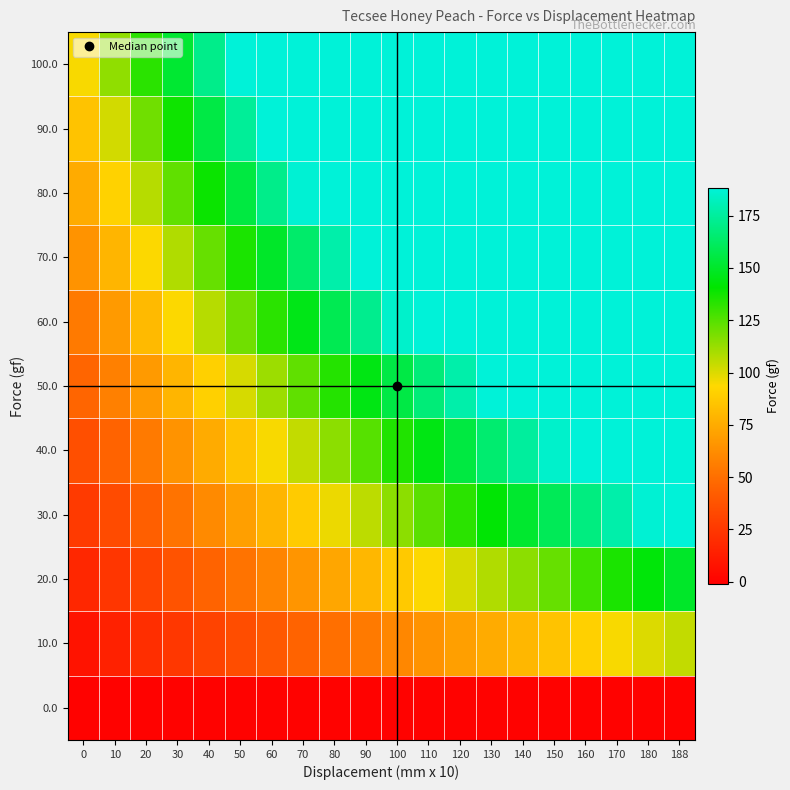

Which series has the largest total across all categories?

100.0